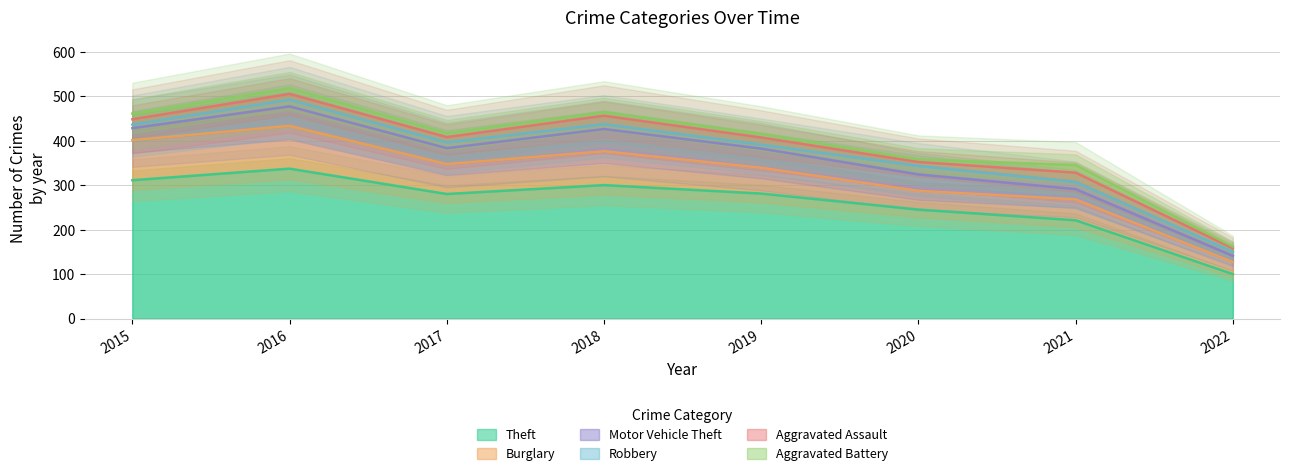

The value of Motor Vehicle Theft at 2017 is 36. True or false?

True